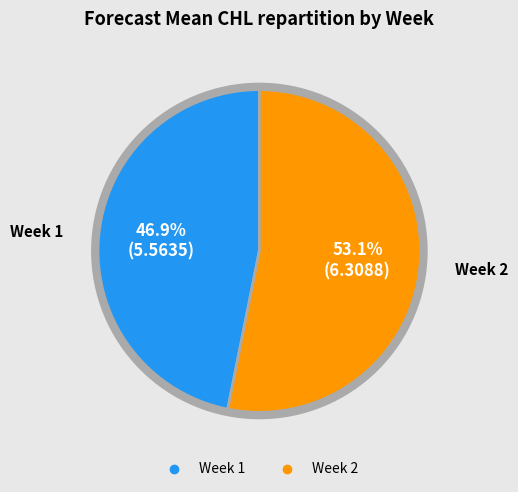

Is there any slice that represents more than half of the pie?

Yes